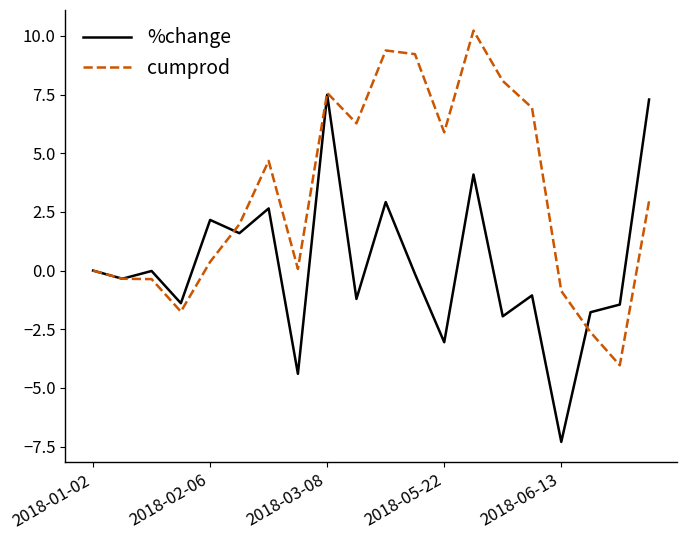

What is the smallest value displayed?

-7.3